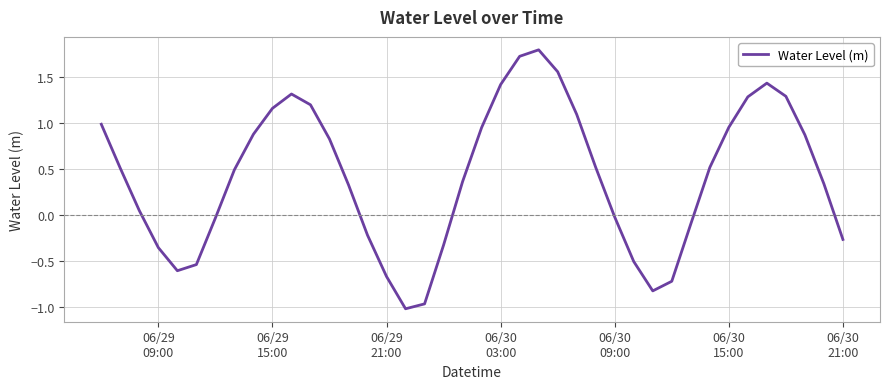

What is the greatest value displayed?

1.8